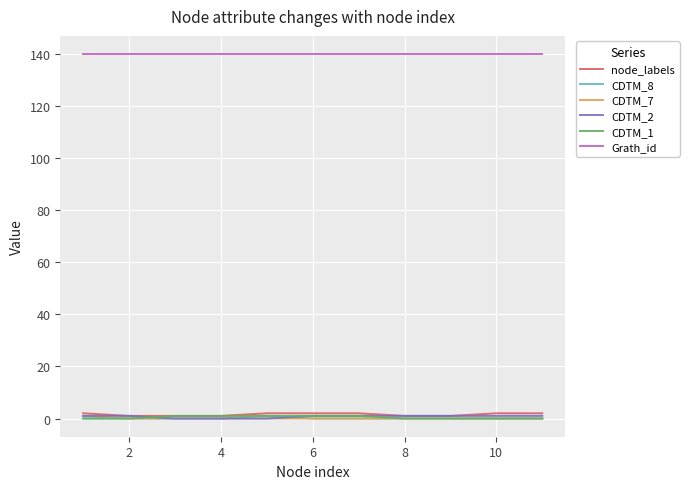

What is the sum of all CDTM_1 values?

5